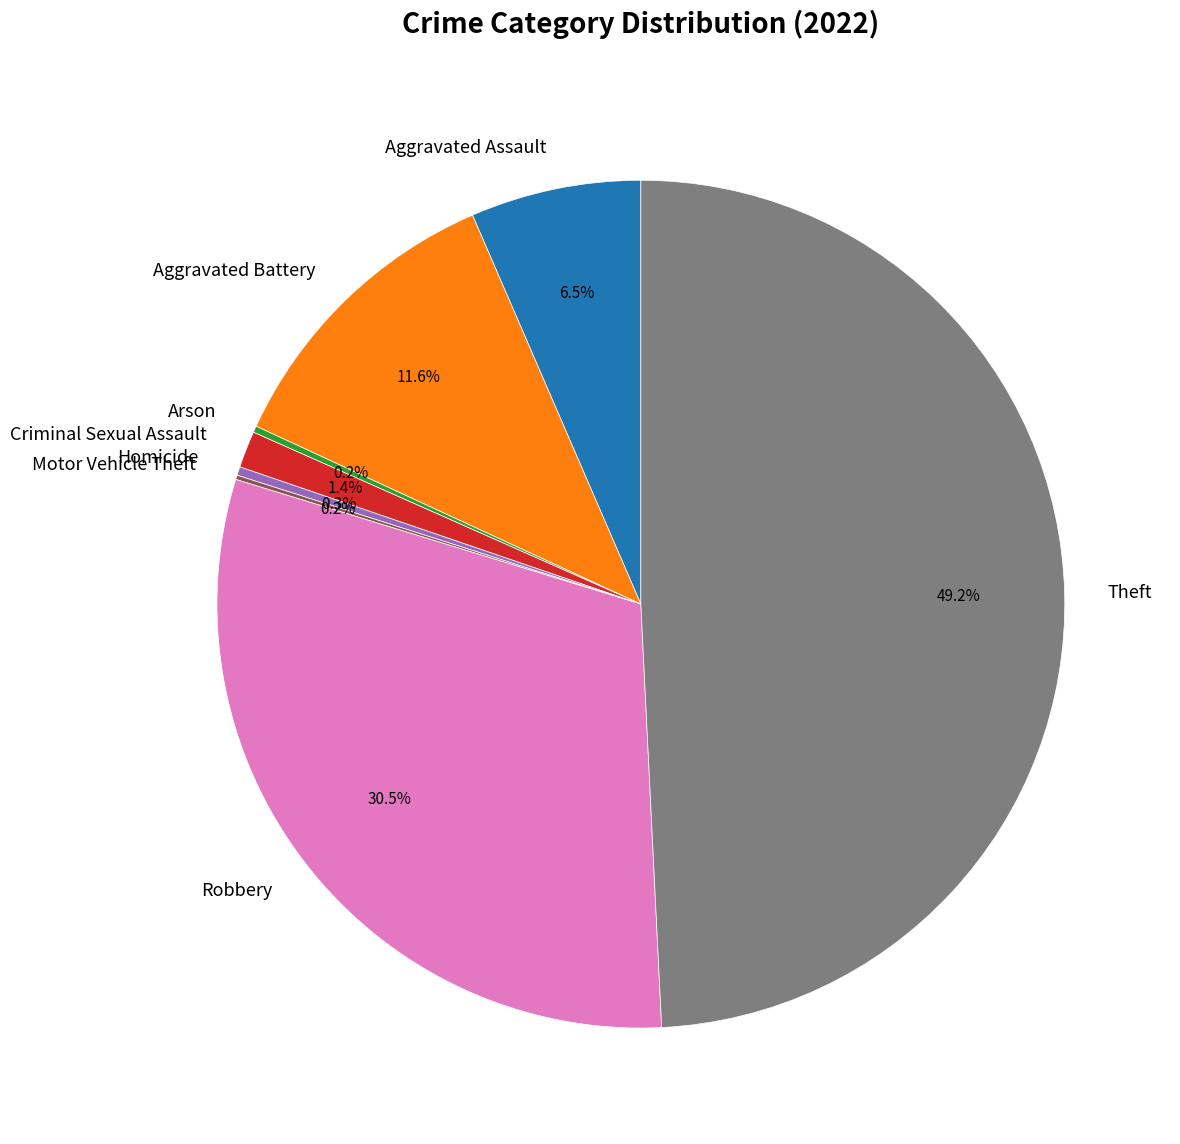

Which slice is the largest?

Theft